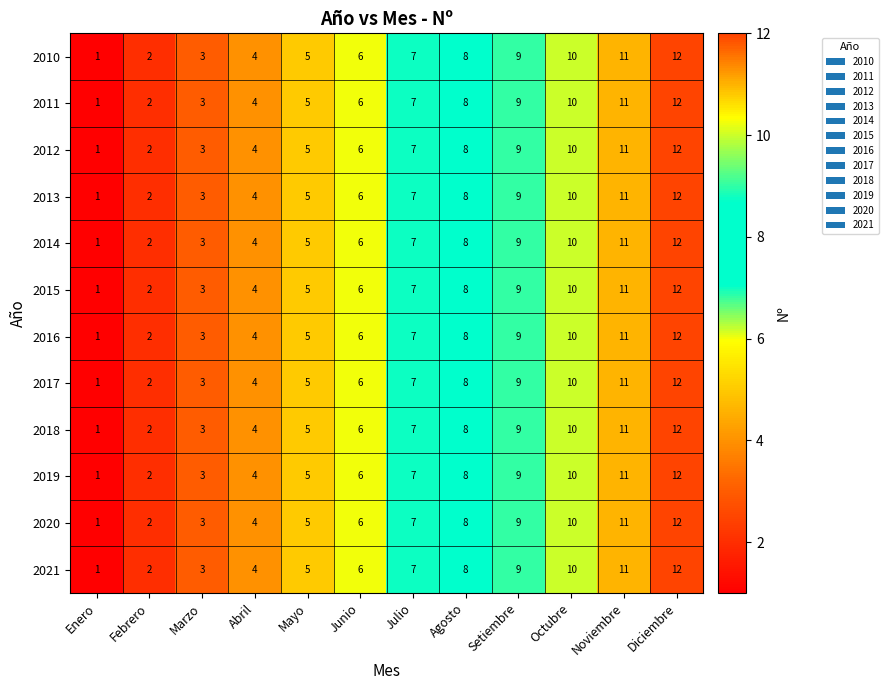

Is it true that 2015 equals 3 at Febrero?

False